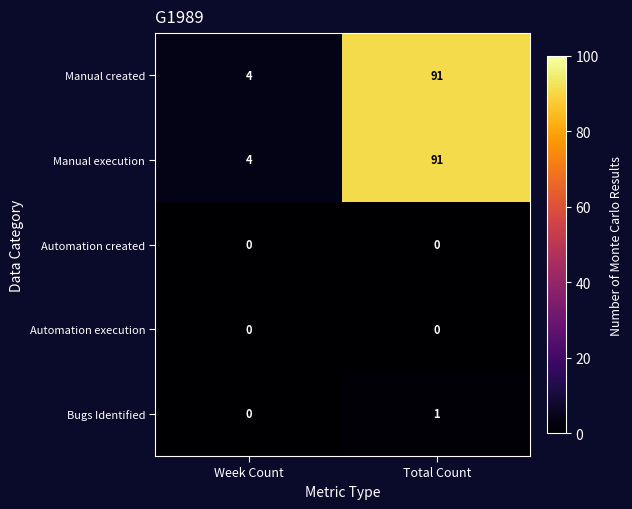

What is the average value of the Manual created series?

48